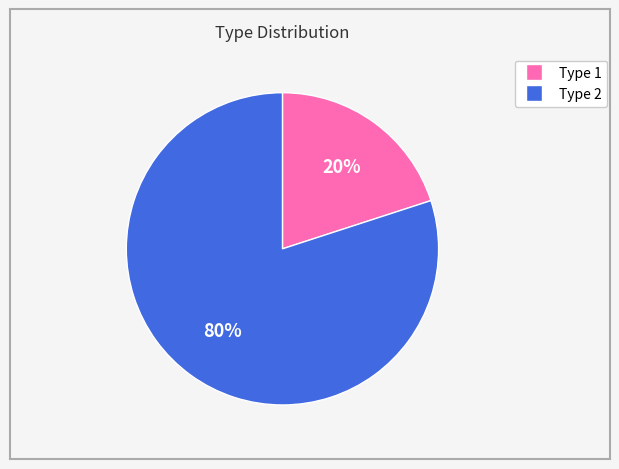

True or false: Type 1 accounts for 20% of the total.

True